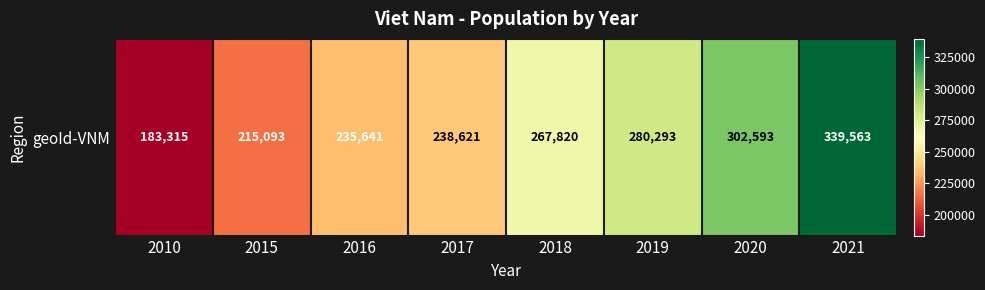

How many values are below 267820?

4